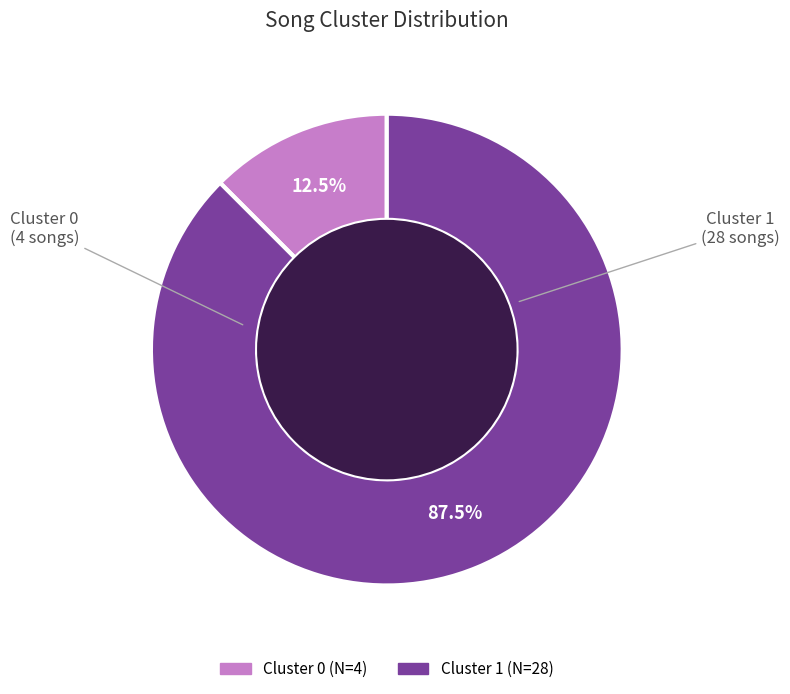

Which category has the biggest portion of the pie?

Cluster 1